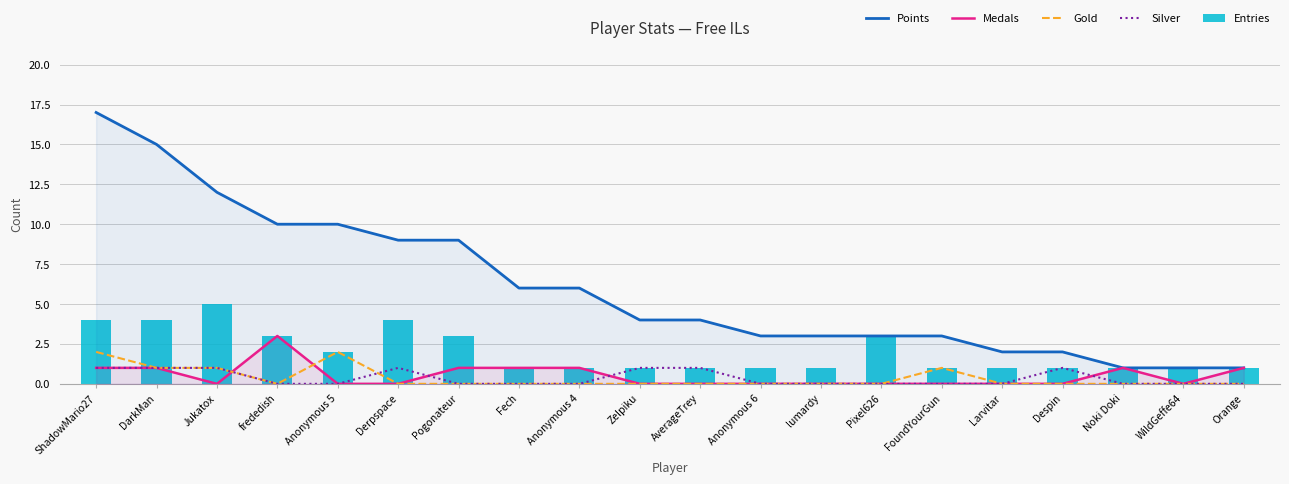

How many data points in Silver are above 0?

7